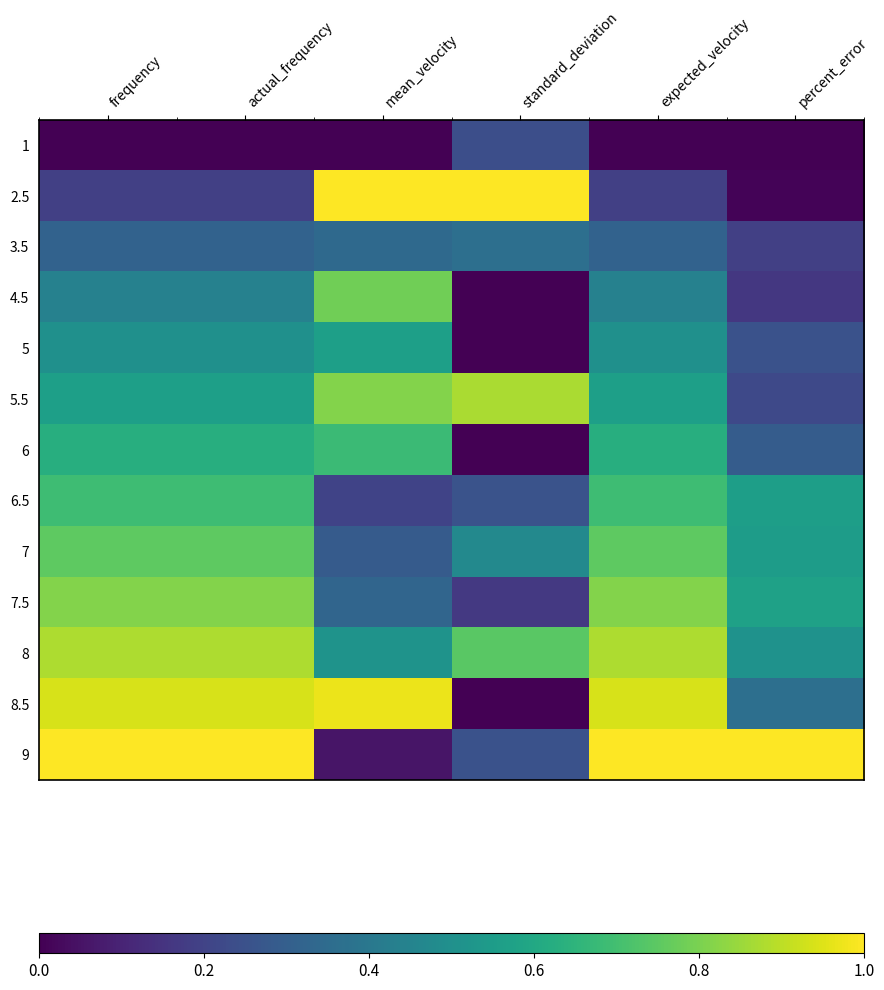

Between percent_error and expected_velocity, which is larger?

percent_error